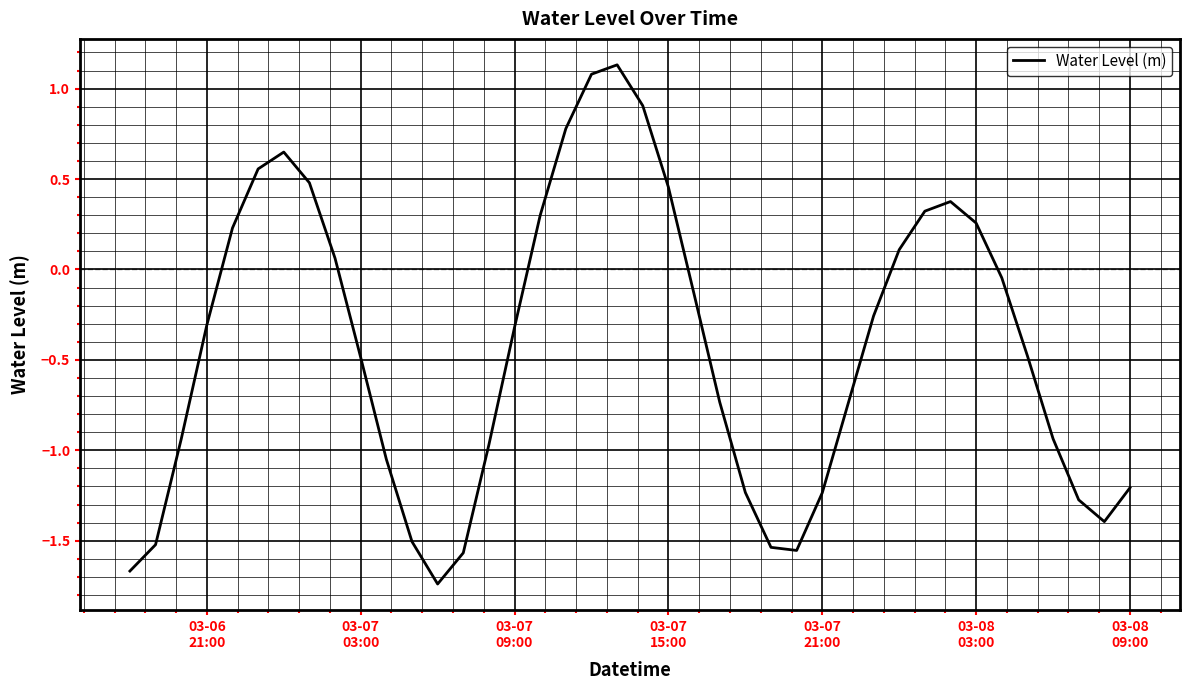

What is the difference between the maximum and minimum values?

2.9